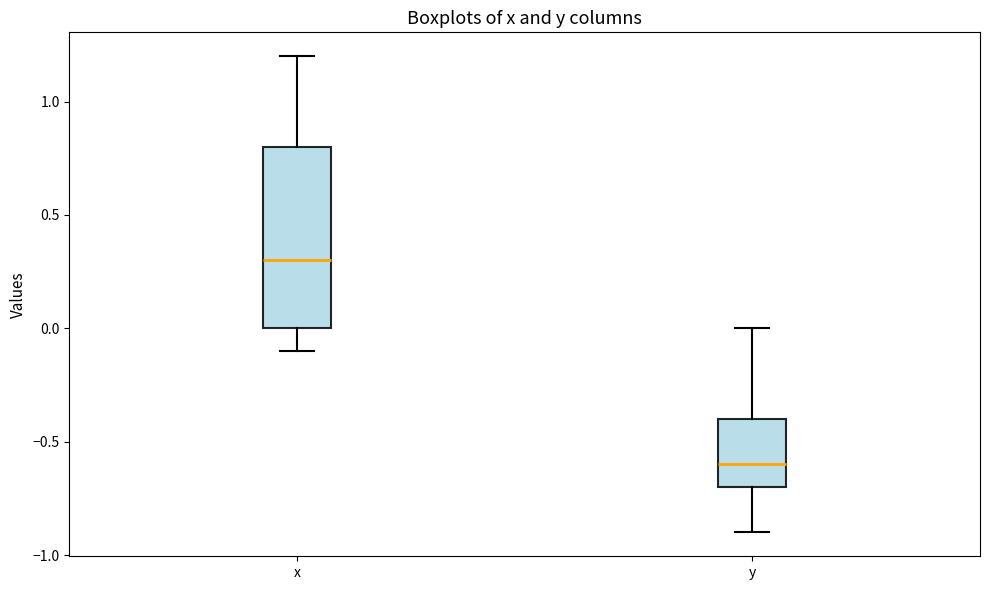

Which box has the lowest median line?

y